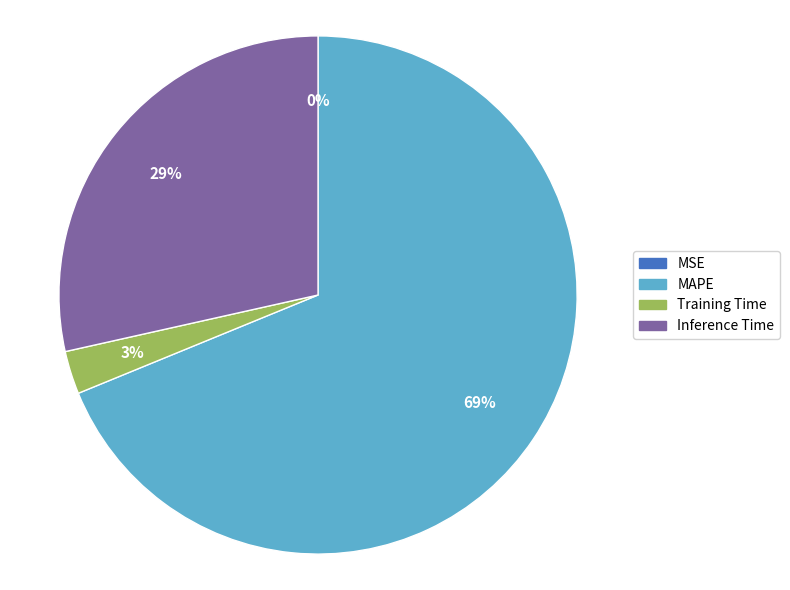

True or false: Training Time accounts for 3% of the total.

True